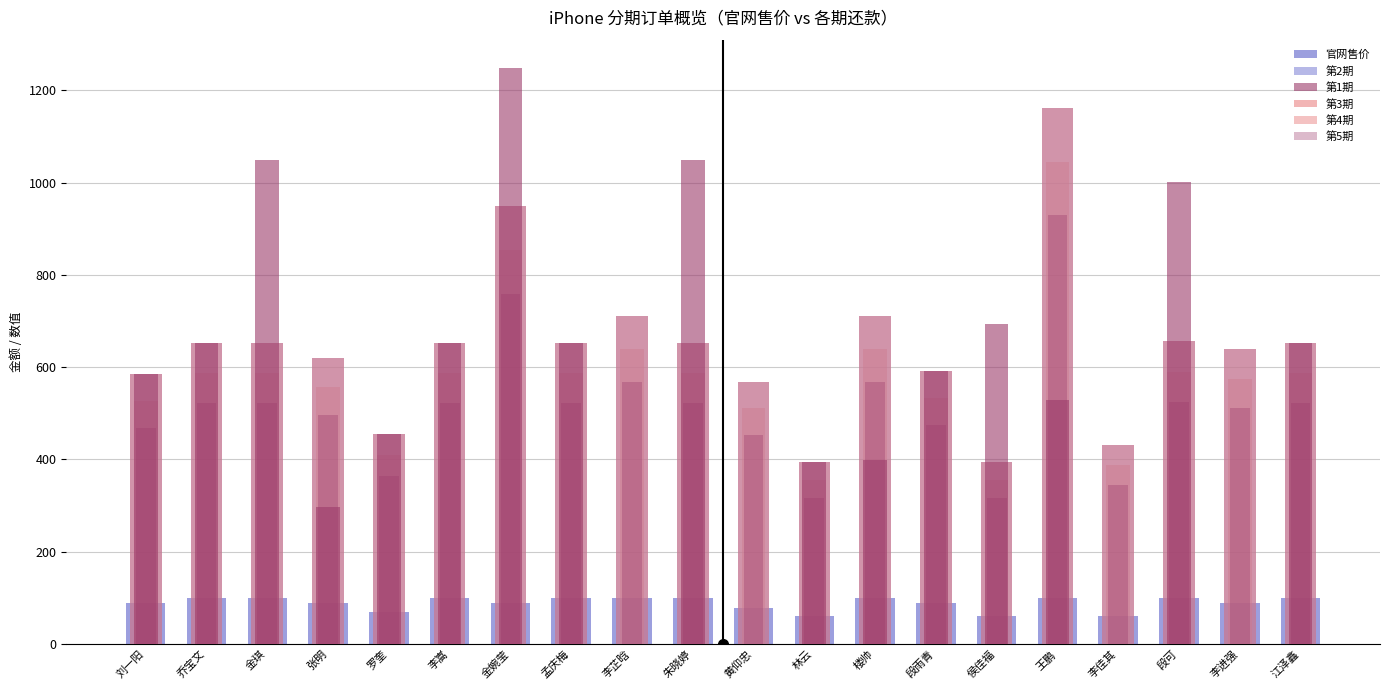

What is the label of the 13th bar from the right?

孟庆梅